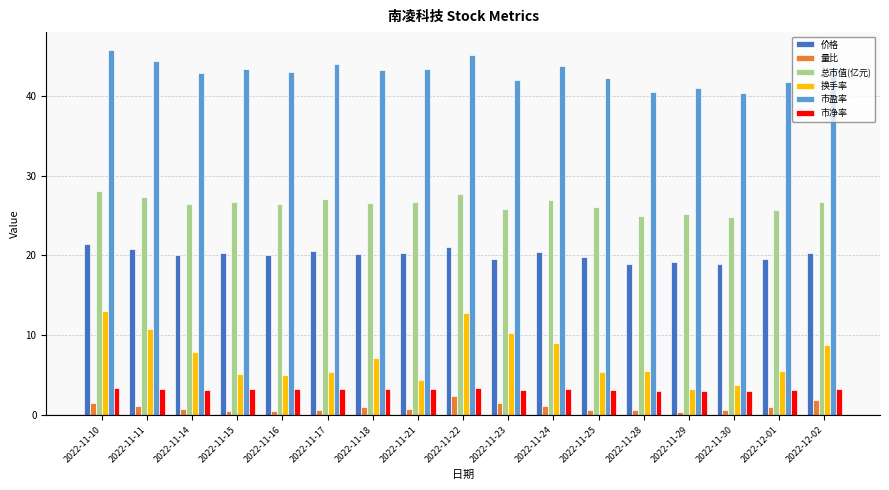

What are all the series names shown in the legend?

价格, 量比, 总市值(亿元), 换手率, 市盈率, 市净率